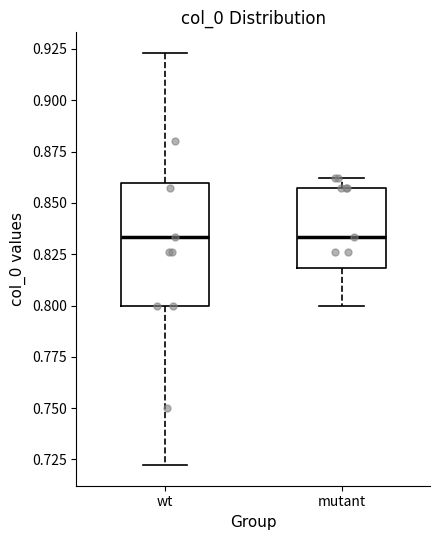

Reading left to right, transcribe this box plot: for each box, give where its median line is, the range the box spans, and where its two whiskers end, as read against the y-axis. The values are not printed on the chart, so give them approximately, as read against the axis.

wt: median 0.835, box 0.800 to 0.860, whiskers 0.720 to 0.925
mutant: median 0.835, box 0.820 to 0.855, whiskers 0.800 to 0.860